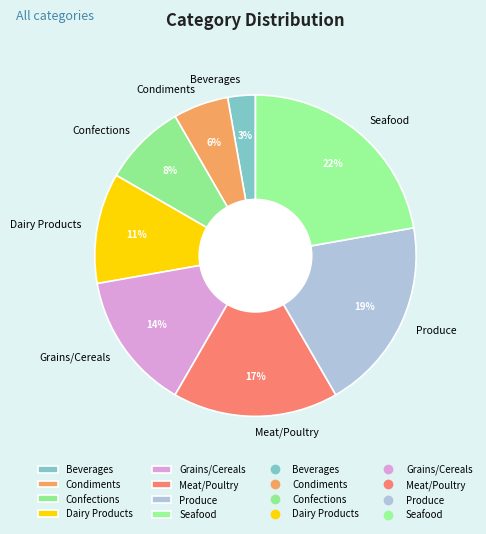

Is there any slice that represents more than half of the pie?

No